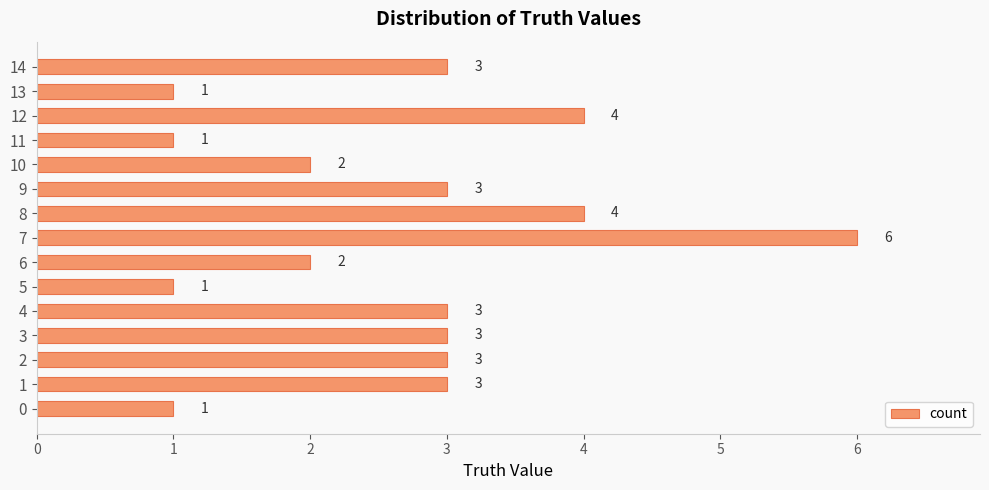

What is the smallest value displayed?

1